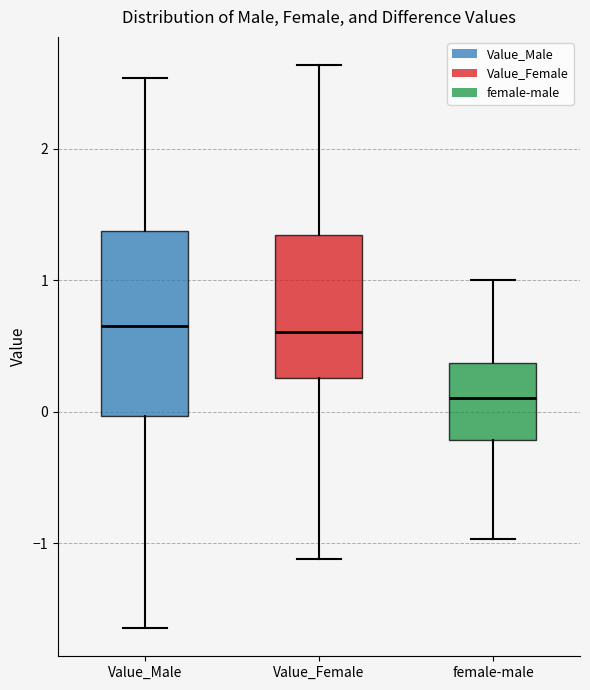

Reading left to right, read every box against the y-axis: the position of its median line, the range the box covers, and the ends of its whiskers. The values are not printed on the chart, so give them approximately, as read against the axis.

Value_Male: median 0.7, box 0.0 to 1.4, whiskers -1.6 to 2.5
Value_Female: median 0.6, box 0.3 to 1.3, whiskers -1.1 to 2.6
female-male: median 0.1, box -0.2 to 0.4, whiskers -1.0 to 1.0